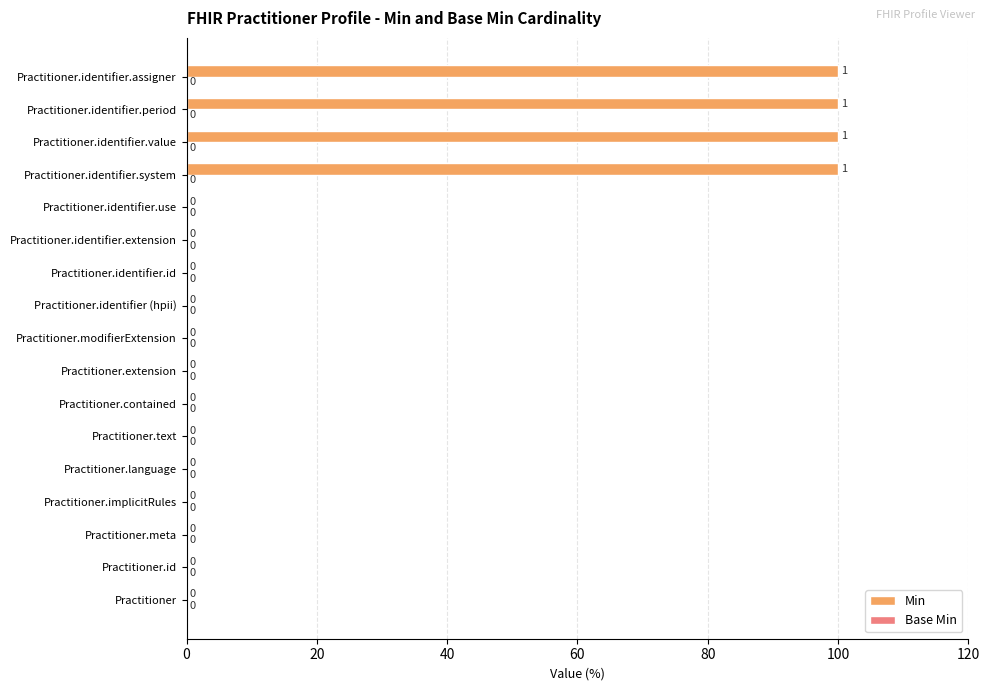

Does the chart contain stacked bars?

No